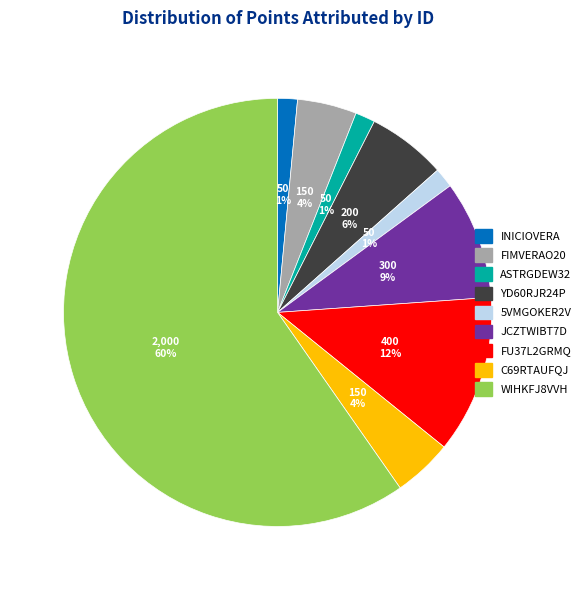

What percentage is the FIMVERAO20 slice, to the nearest percent?

4%